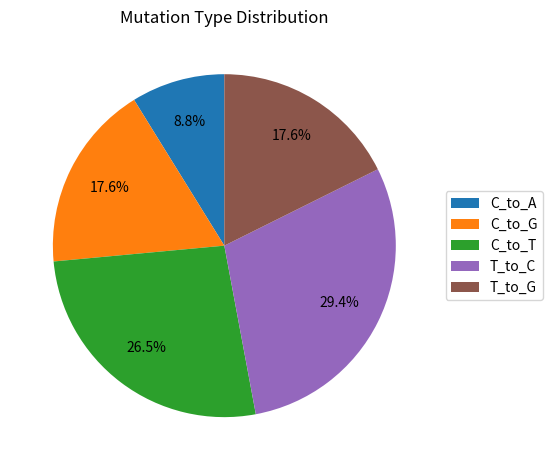

How many slices are in this pie chart?

5